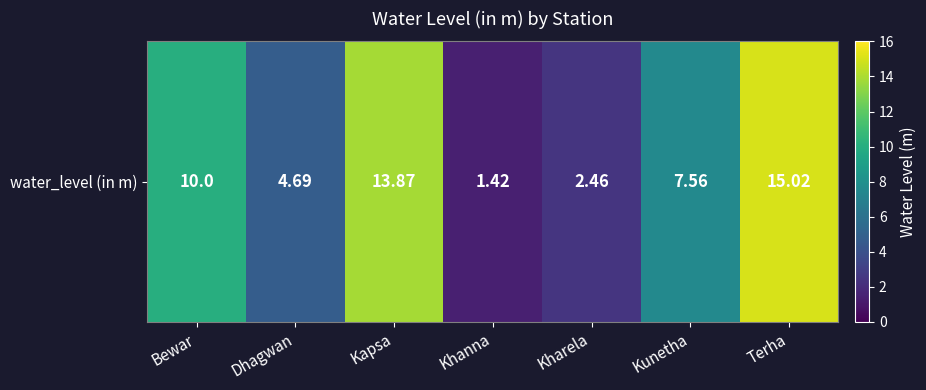

The chart shows a value of 17.8 at Bewar. True or false?

False